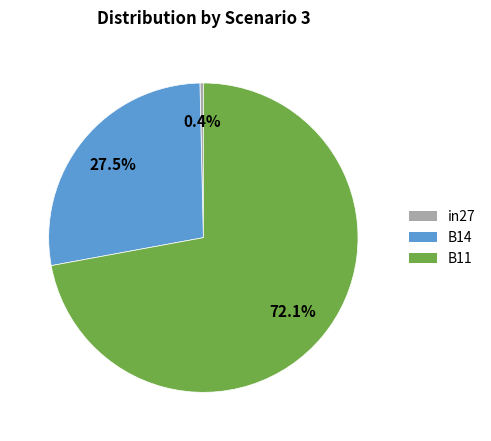

Which has a higher value, in27 or B14?

B14